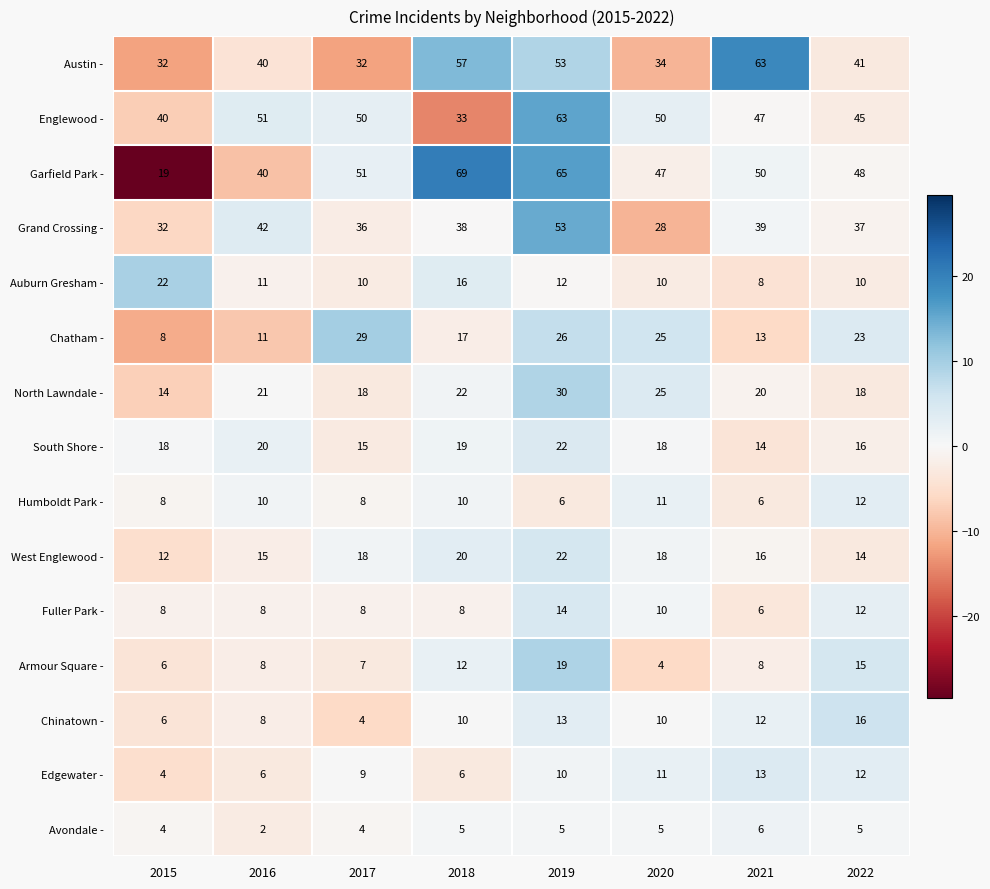

What is the sum of all Fuller Park - values?

74